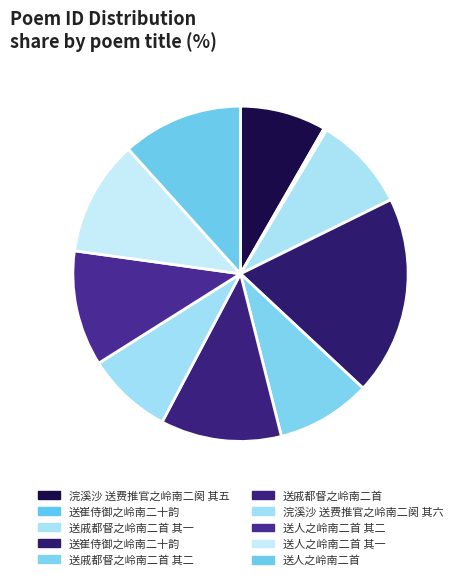

How many segments does this pie chart have?

10